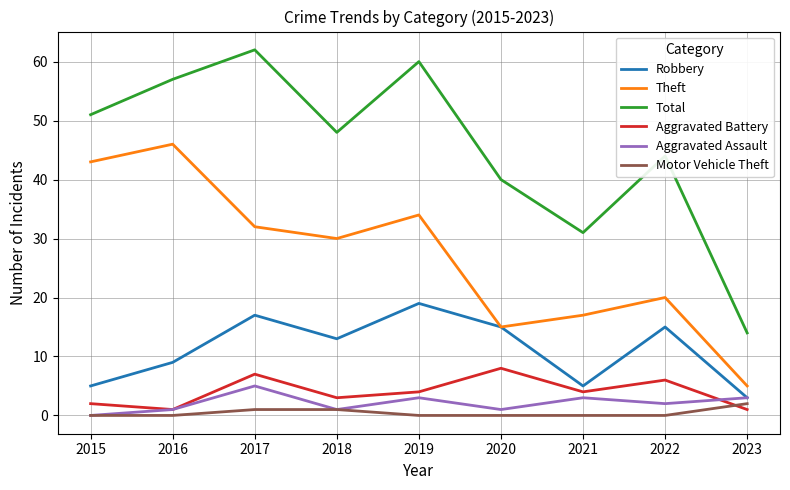

What is the difference between the maximum and minimum values in the Total series?

48